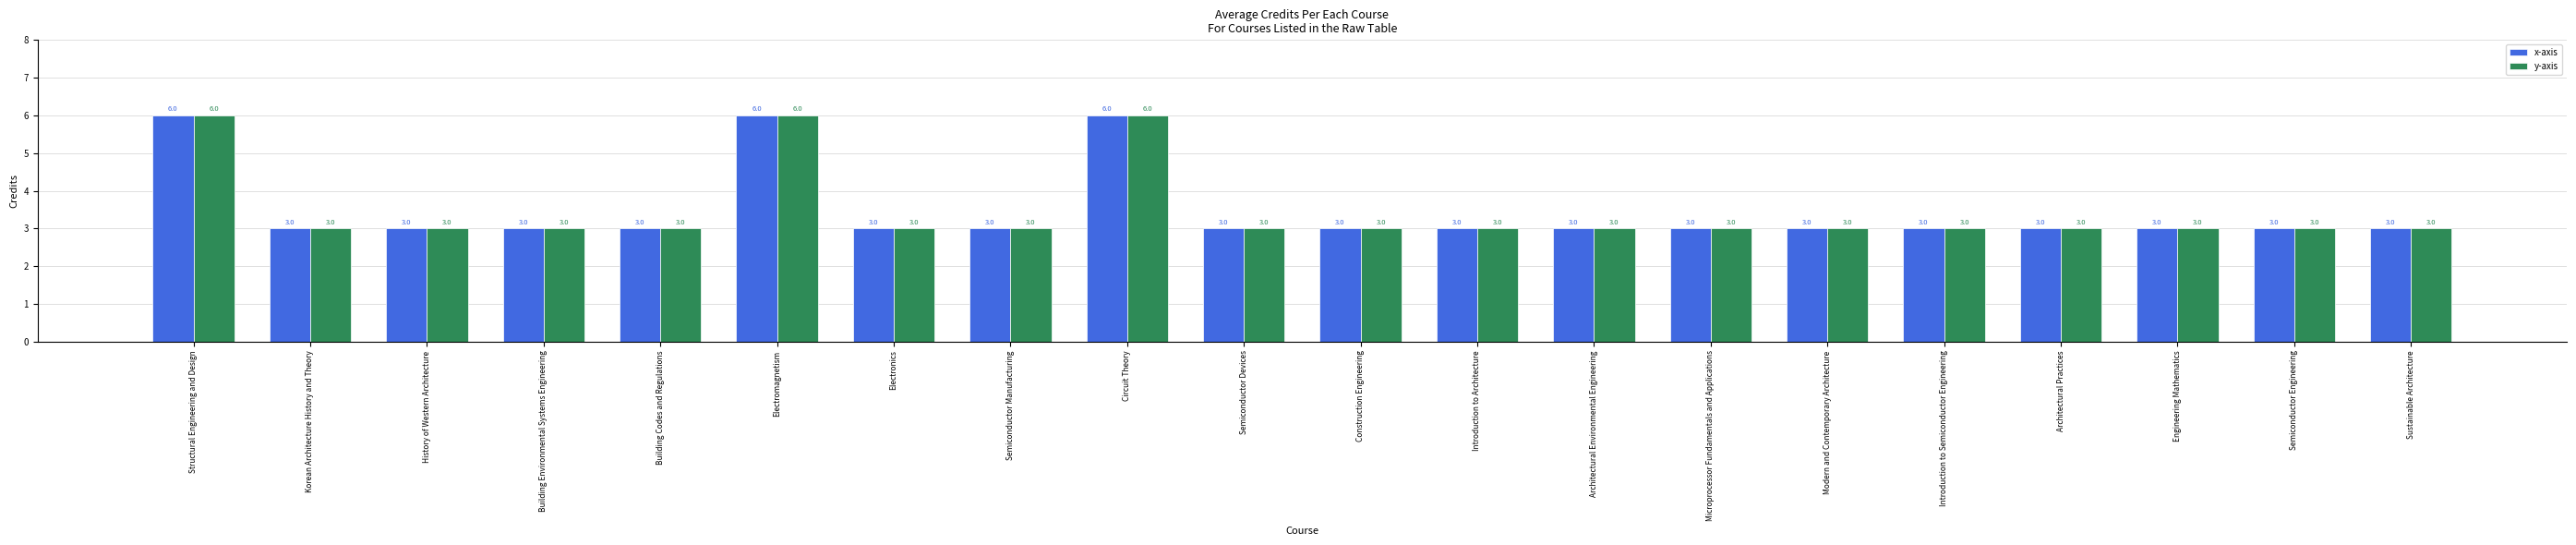

What is the sum of all y-axis values?

69